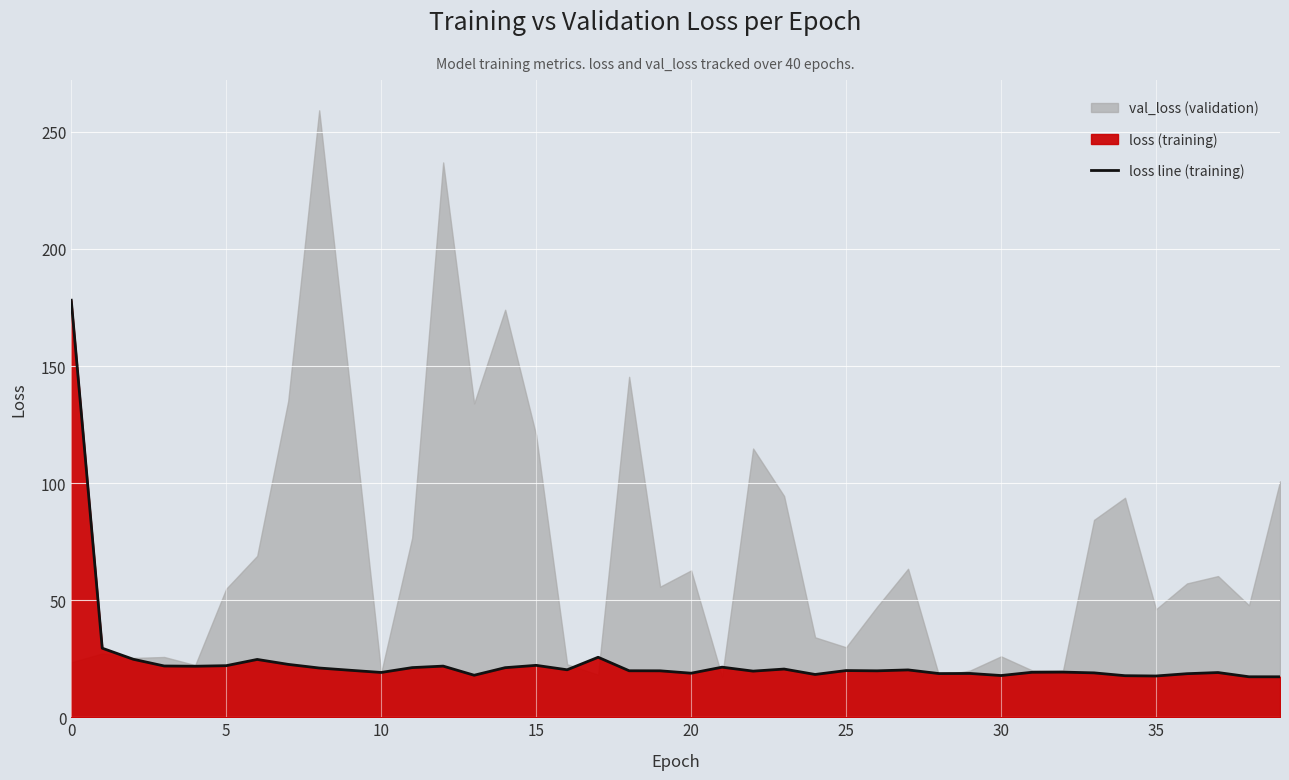

True or false: there are more than 0 points higher than both neighbors.

True